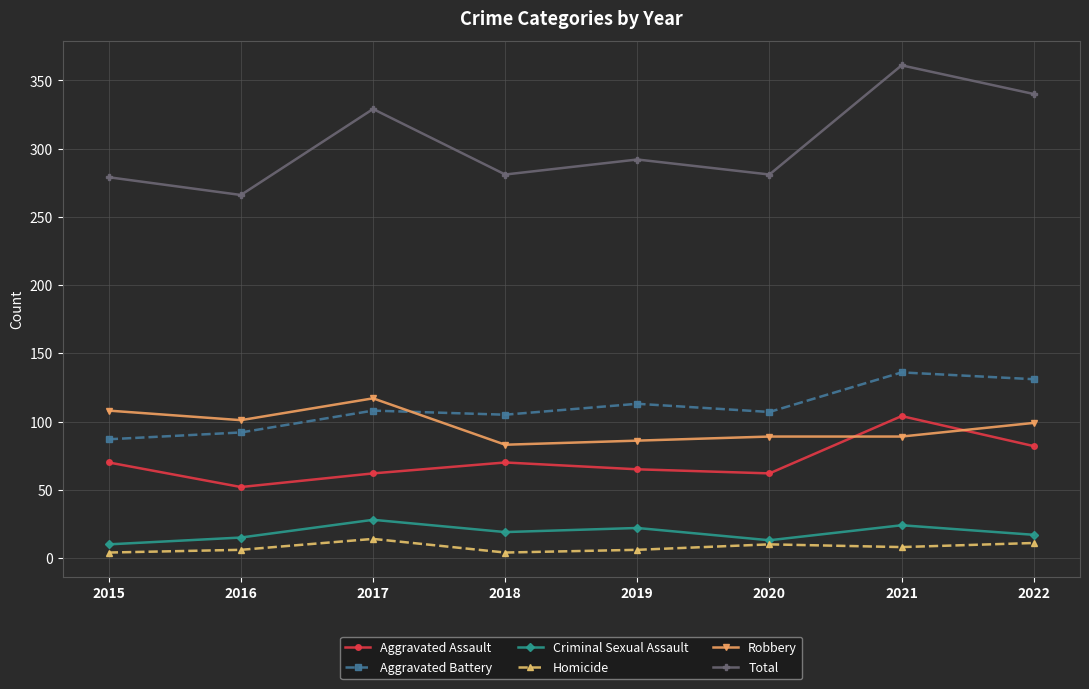

Count the number of data series in this chart.

6